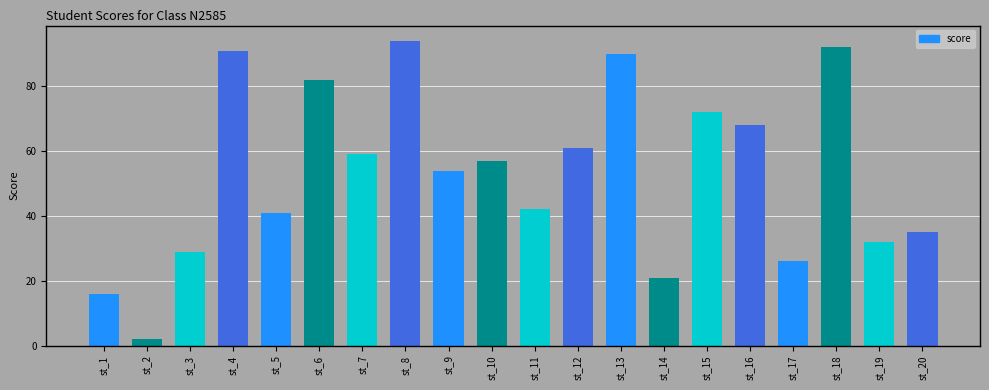

Rank the categories by value from lowest to highest.

st_2, st_1, st_14, st_17, st_3, st_19, st_20, st_5, st_11, st_9, st_10, st_7, st_12, st_16, st_15, st_6, st_13, st_4, st_18, st_8